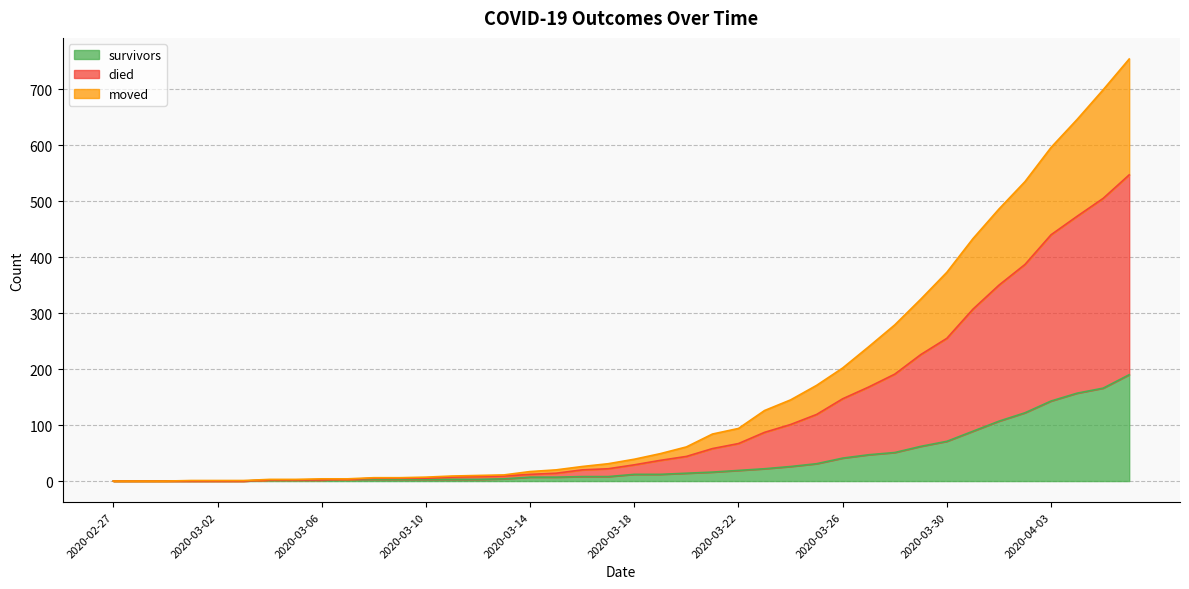

Rank the series by their maximum value, from highest to lowest.

died, moved, survivors